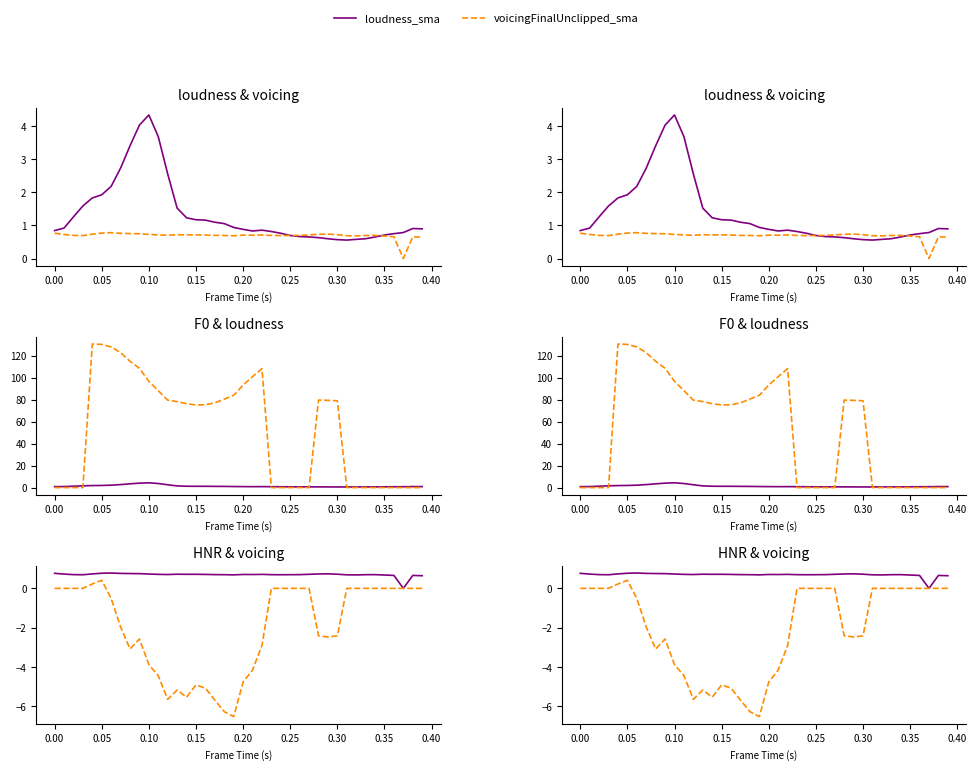

Does the chart have visible grid lines?

No